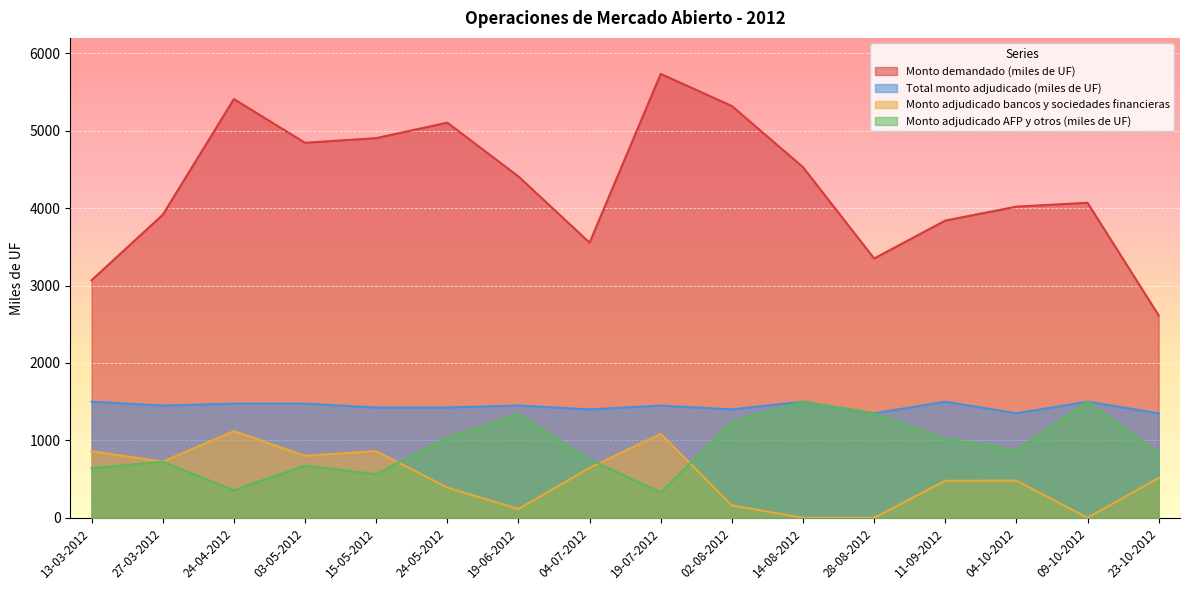

Rank the series at 24-04-2012 from lowest to highest value.

Monto adjudicado AFP y otros (miles de UF), Monto adjudicado bancos y sociedades financieras, Total monto adjudicado (miles de UF), Monto demandado (miles de UF)